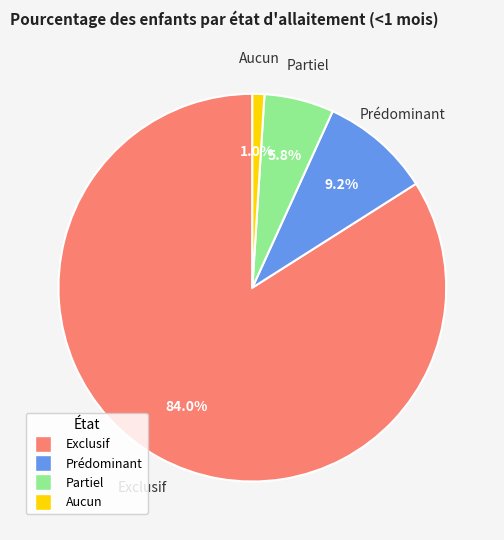

Rank the categories by value from lowest to highest.

Aucun, Partiel, Prédominant, Exclusif